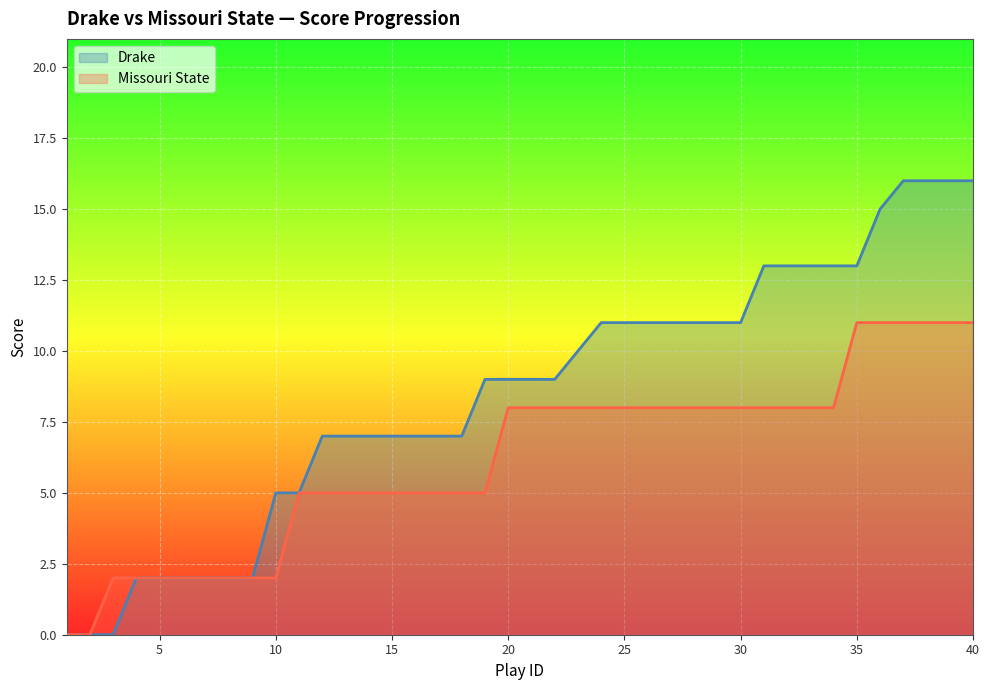

How many home_score values are between 5 and 13?

26